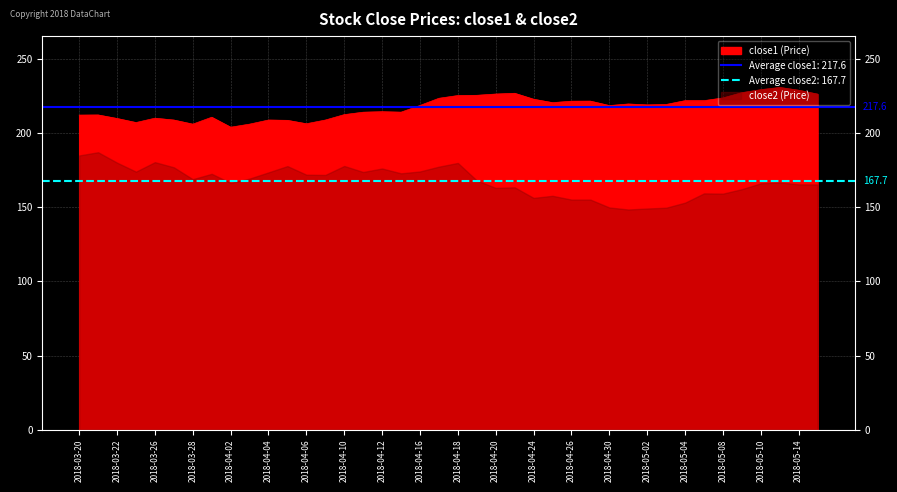

What is the average value?

217.6